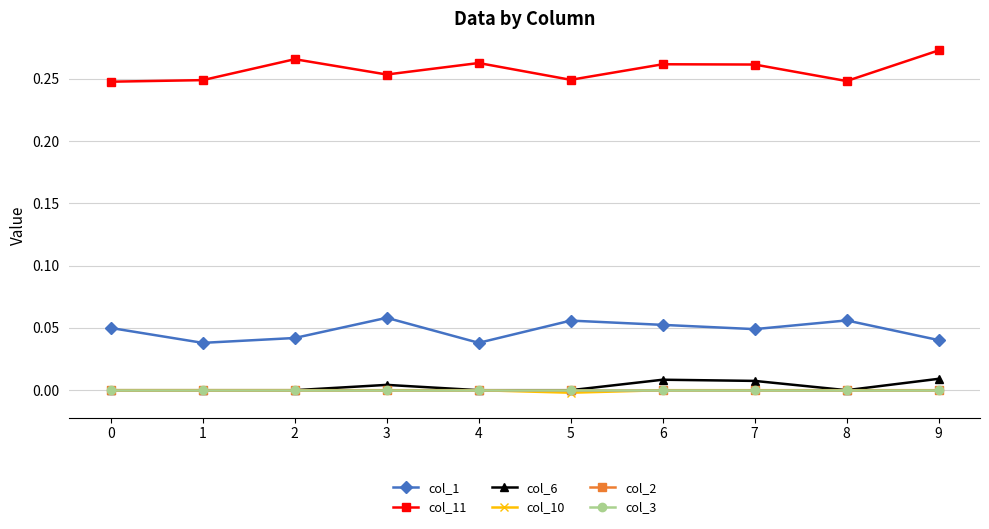

Which series has the widest spread of values?

col_11